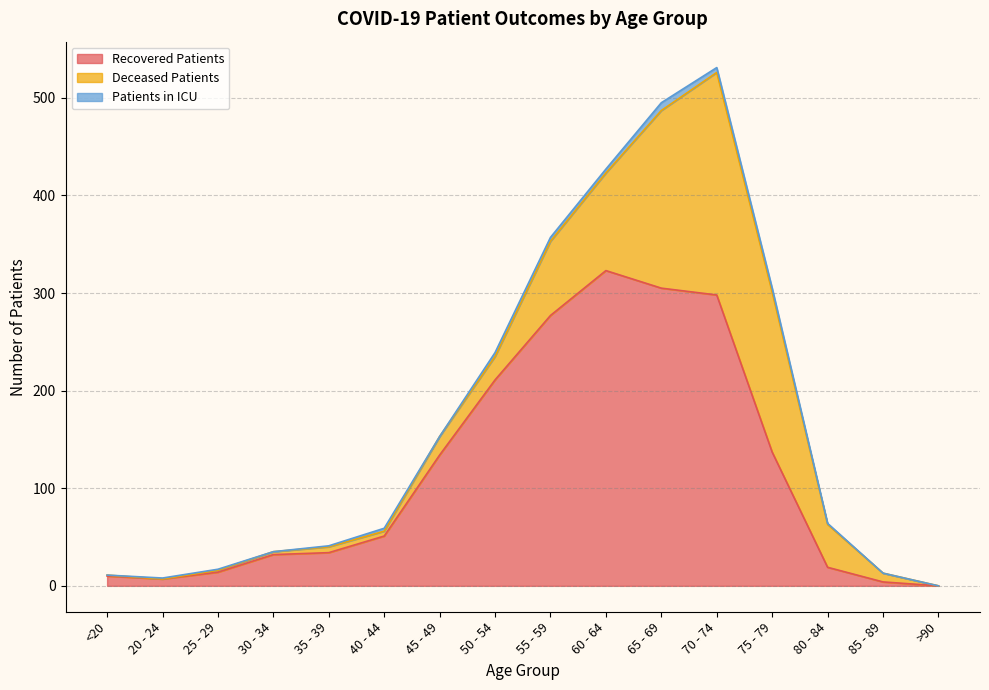

At which category does the chart reach its minimum across all series?

>90